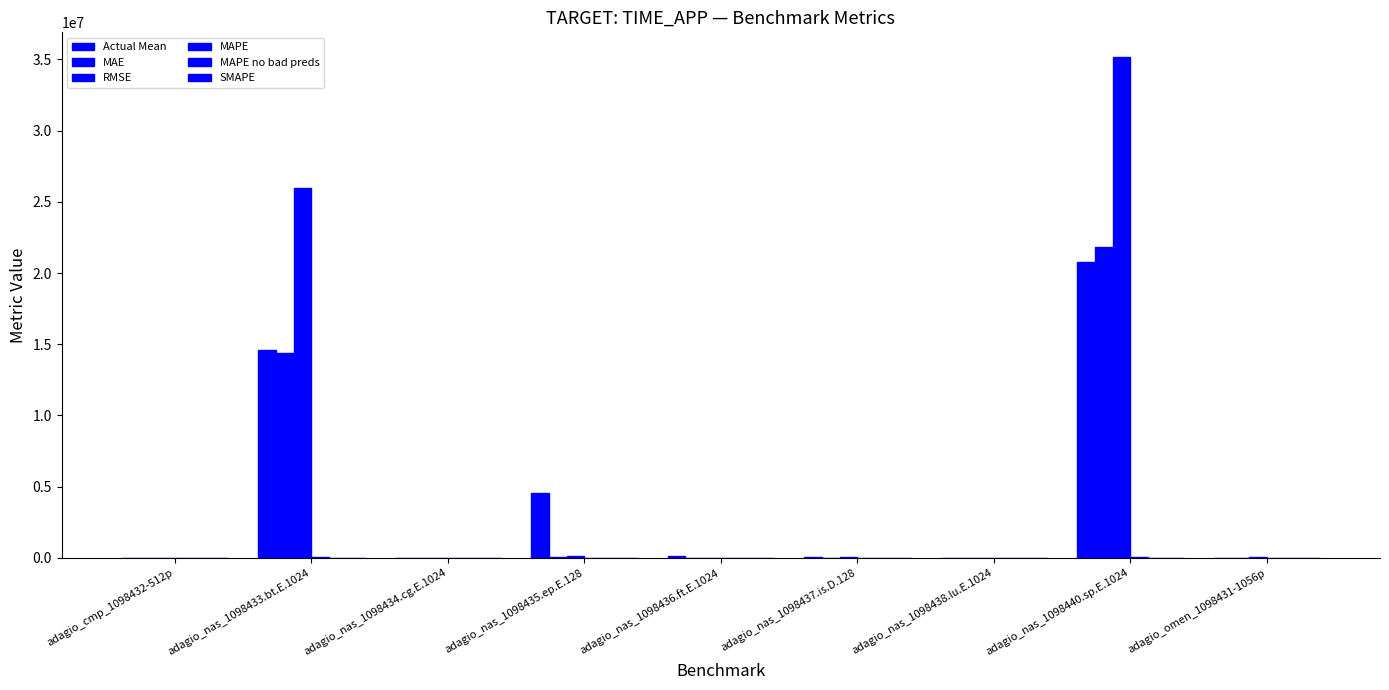

Are the bars grouped side by side (vs. stacked)?

Yes